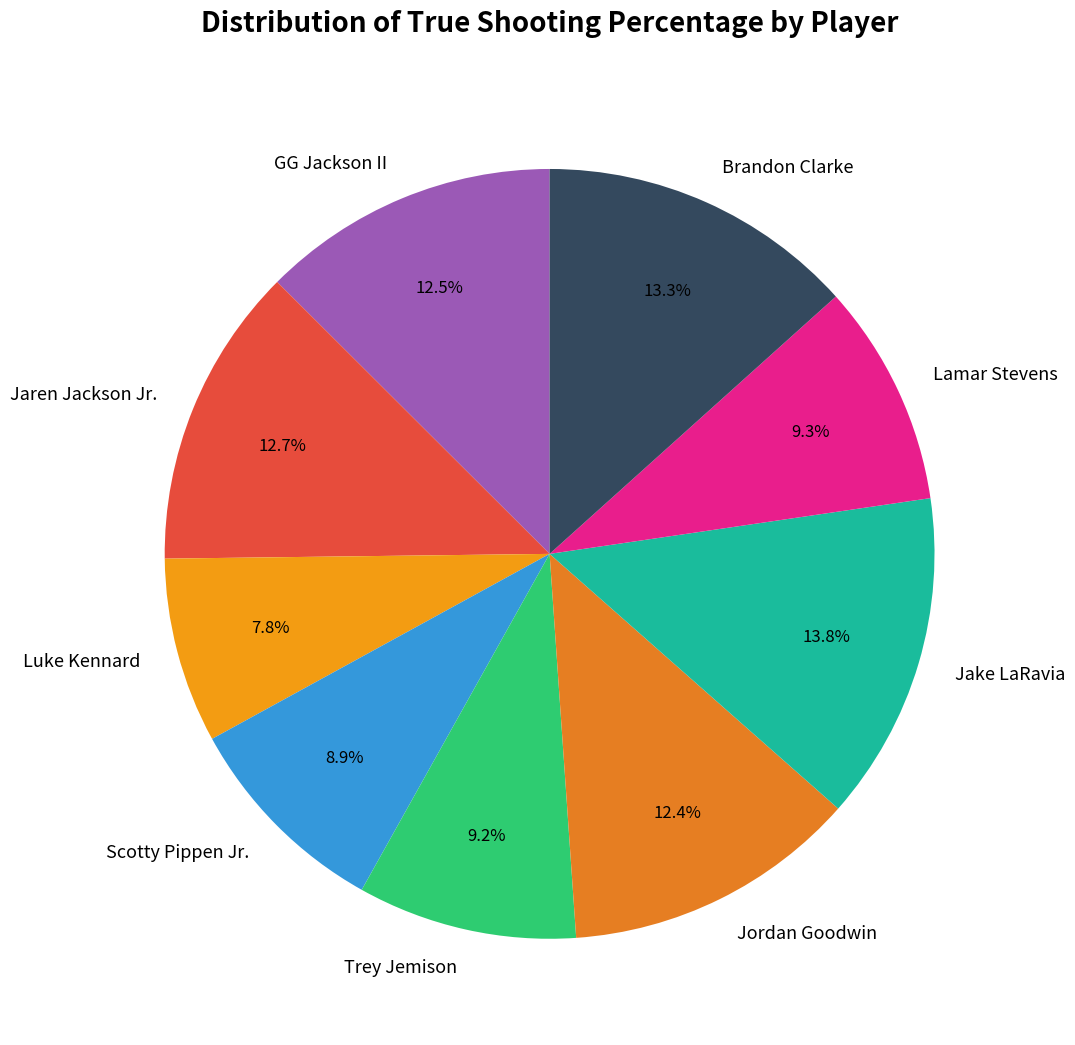

To the nearest percent, what portion does Brandon Clarke represent?

13%